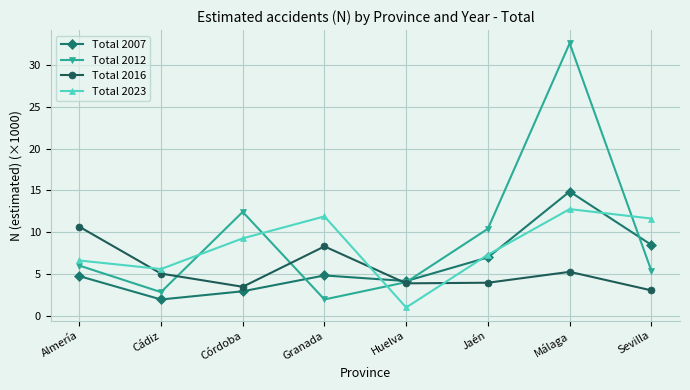

At which category does Total 2007 reach its first local peak?

Granada